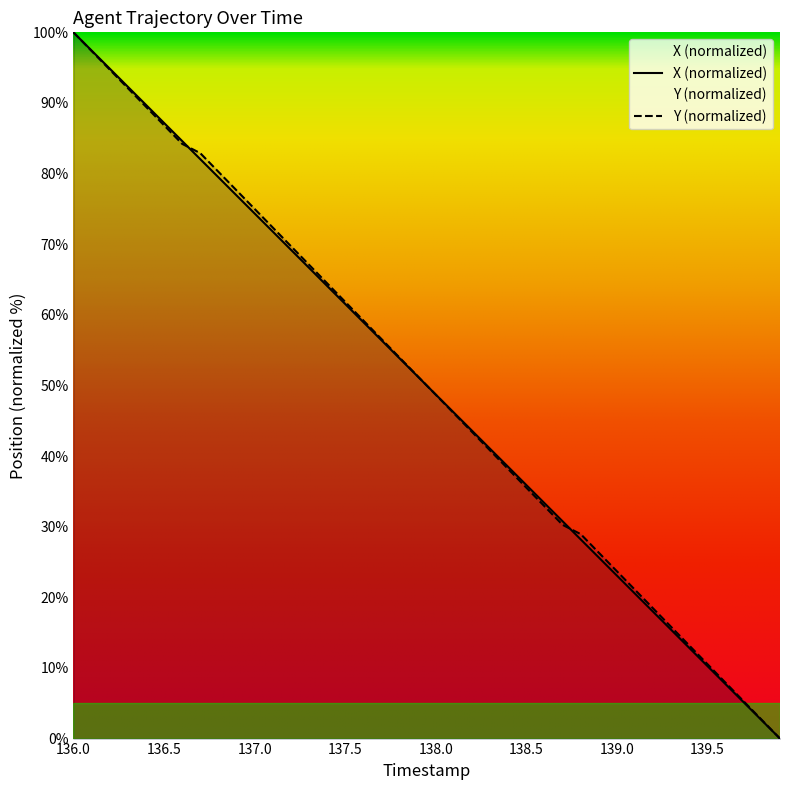

List the series in order of their peak value, highest first.

X, Y